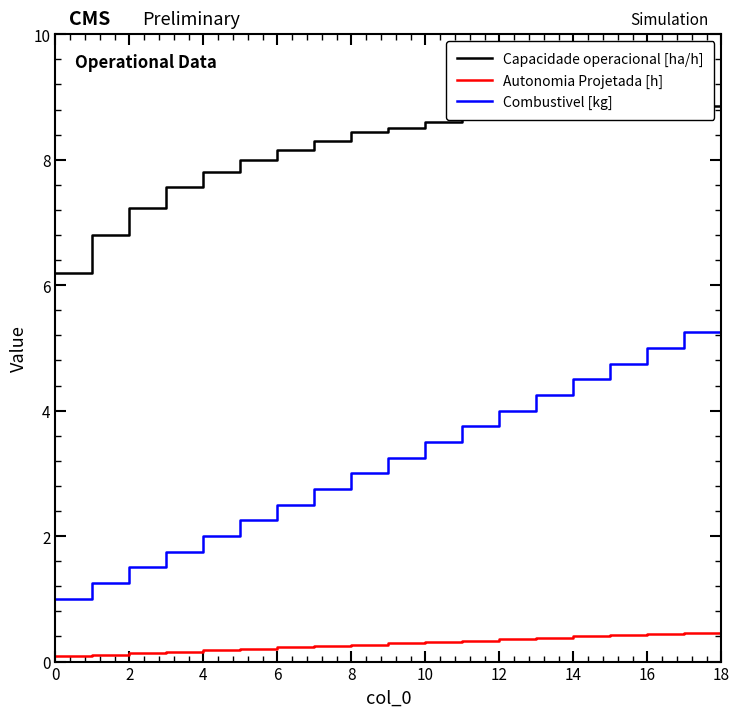

Read the Autonomia Projetada [h] value at 18.

0.5